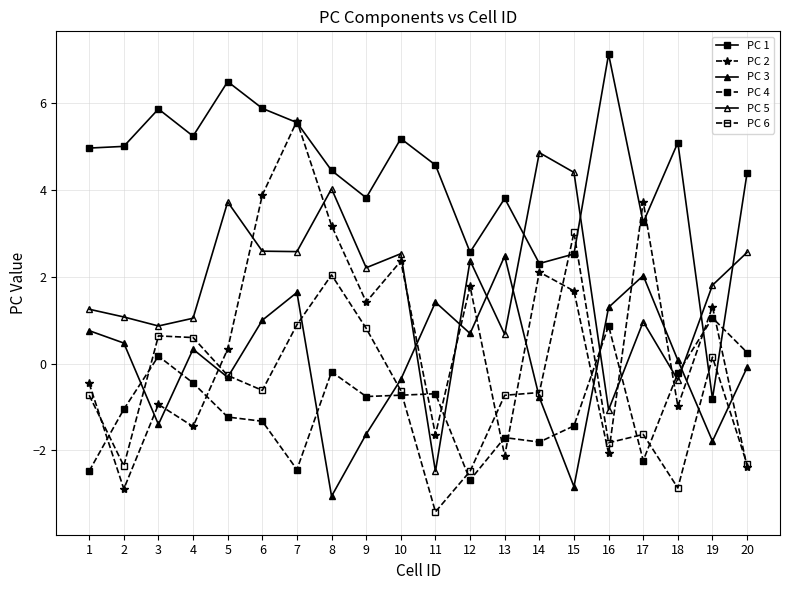

Reading left to right, list all the values displayed in this chart.

PC 1: 5.0	5.0	5.9	5.2	6.5	5.9	5.5	4.4	3.8	5.2	4.6	2.6	3.8	2.3	2.5	7.1	3.2	5.1	-0.8	4.4
PC 2: -0.5	-2.9	-0.9	-1.4	0.3	3.9	5.6	3.2	1.4	2.4	-1.6	1.8	-2.1	2.1	1.7	-2.1	3.7	-1.0	1.3	-2.4
PC 3: 0.8	0.5	-1.4	0.3	-0.3	1.0	1.6	-3.1	-1.6	-0.4	1.4	0.7	2.5	-0.8	-2.8	1.3	2.0	0.1	-1.8	-0.1
PC 4: -2.5	-1.1	0.2	-0.4	-1.2	-1.3	-2.4	-0.2	-0.8	-0.7	-0.7	-2.7	-1.7	-1.8	-1.4	0.9	-2.2	-0.2	1.1	0.3
PC 5: 1.3	1.1	0.9	1.0	3.7	2.6	2.6	4.0	2.2	2.5	-2.5	2.4	0.7	4.9	4.4	-1.1	1.0	-0.4	1.8	2.6
PC 6: -0.7	-2.4	0.6	0.6	-0.3	-0.6	0.9	2.0	0.8	-0.6	-3.4	-2.5	-0.7	-0.7	3.0	-1.8	-1.6	-2.9	0.1	-2.3